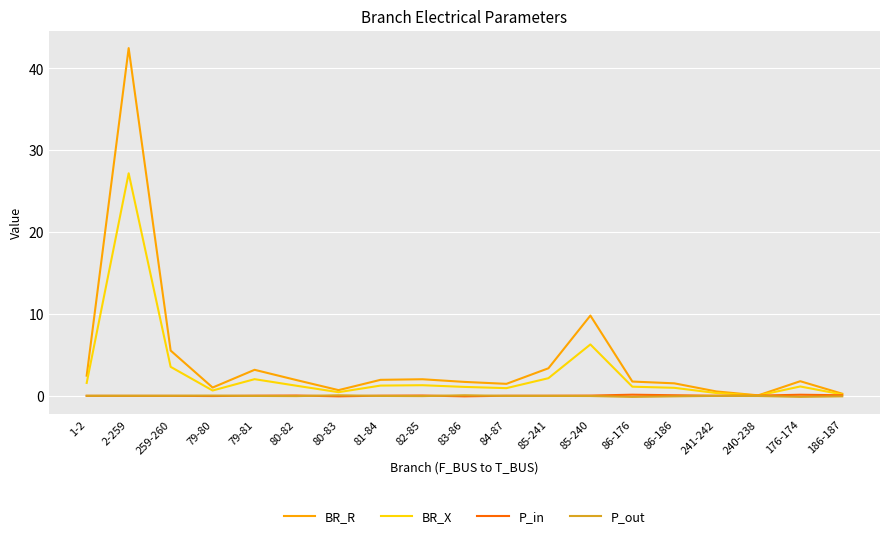

Which category has the highest value across all series?

2-259